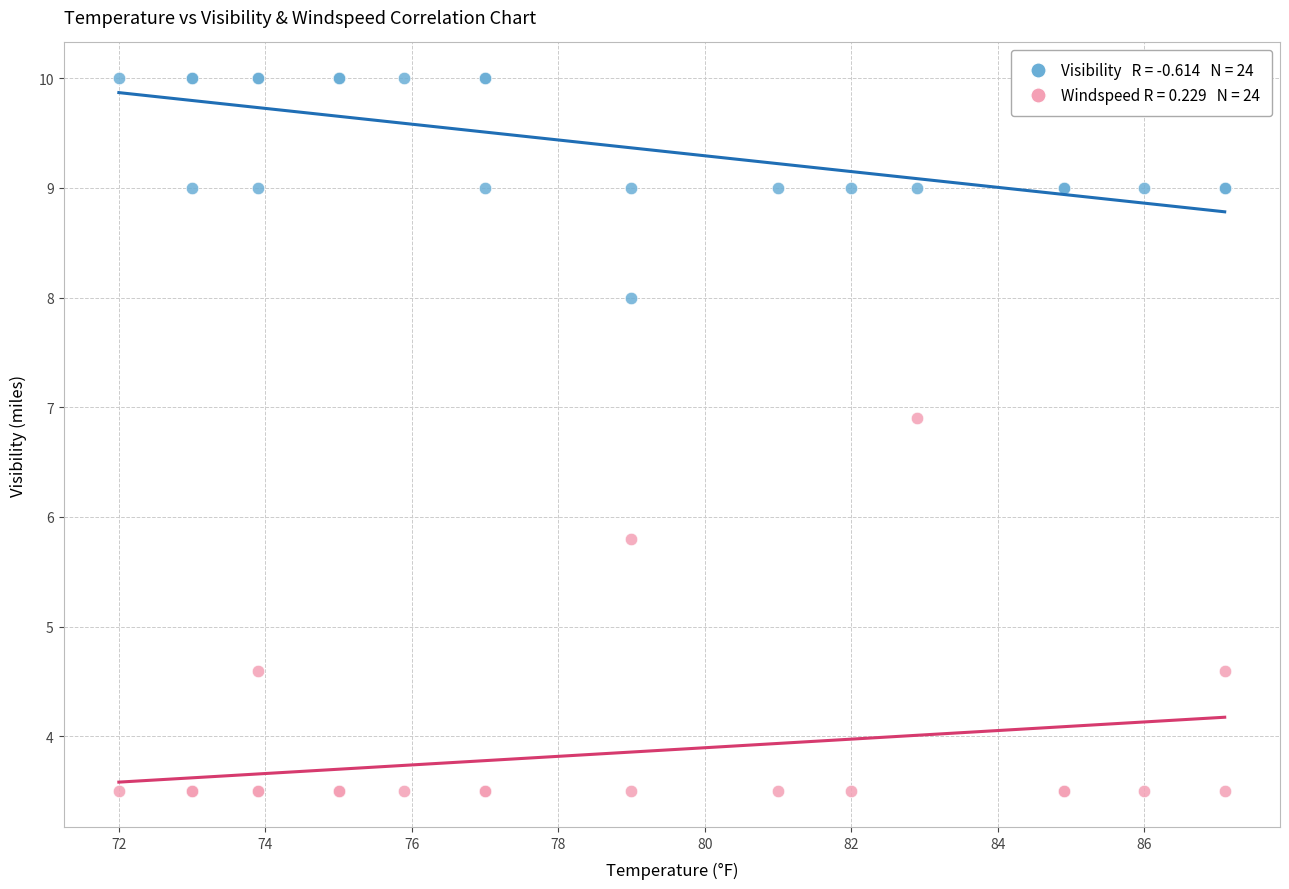

Across all series, what Y value is closest to 6?

5.8